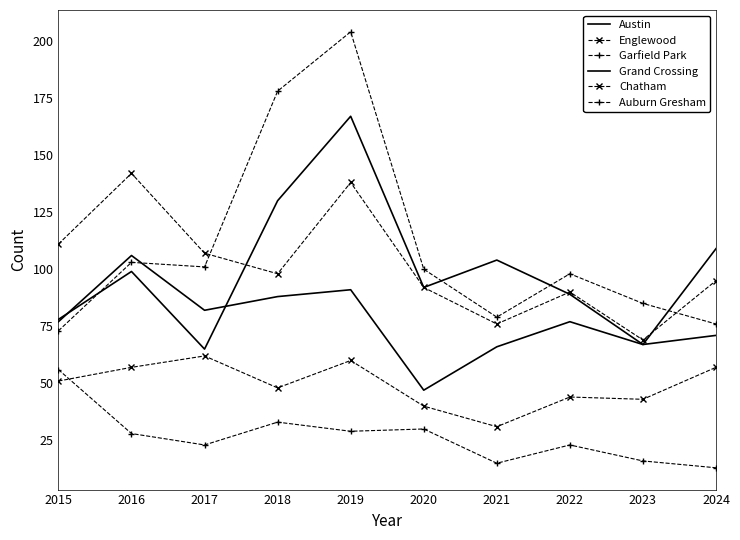

What is the difference between the maximum and minimum values in the Englewood series?

73